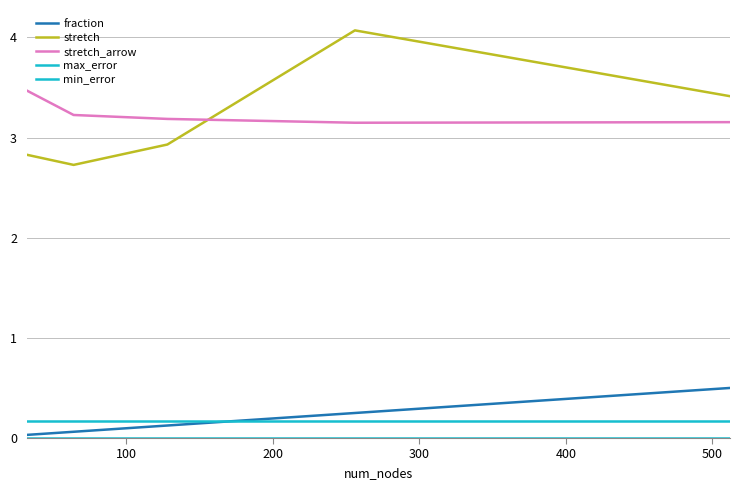

How many lines are shown in the chart?

5